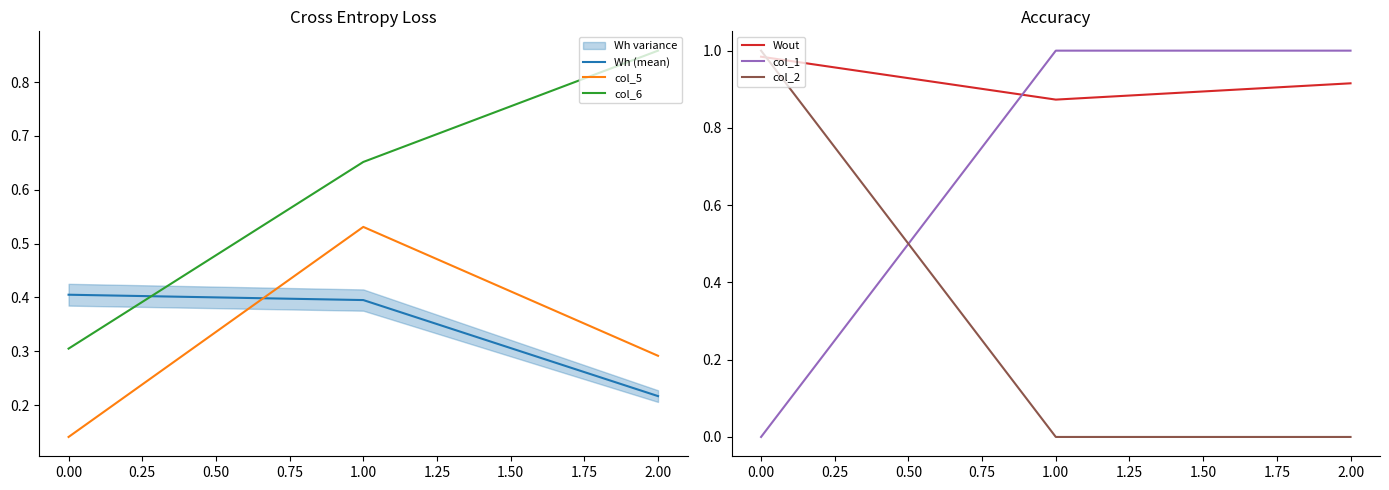

True or false: Wh (mean) has a value of 0.1 at 2.00.

False